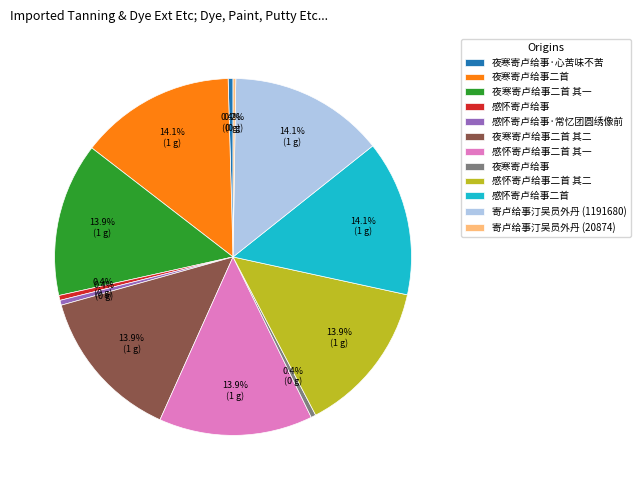

True or false: 夜寒寄卢给事二首 其一 accounts for 29% of the total.

False